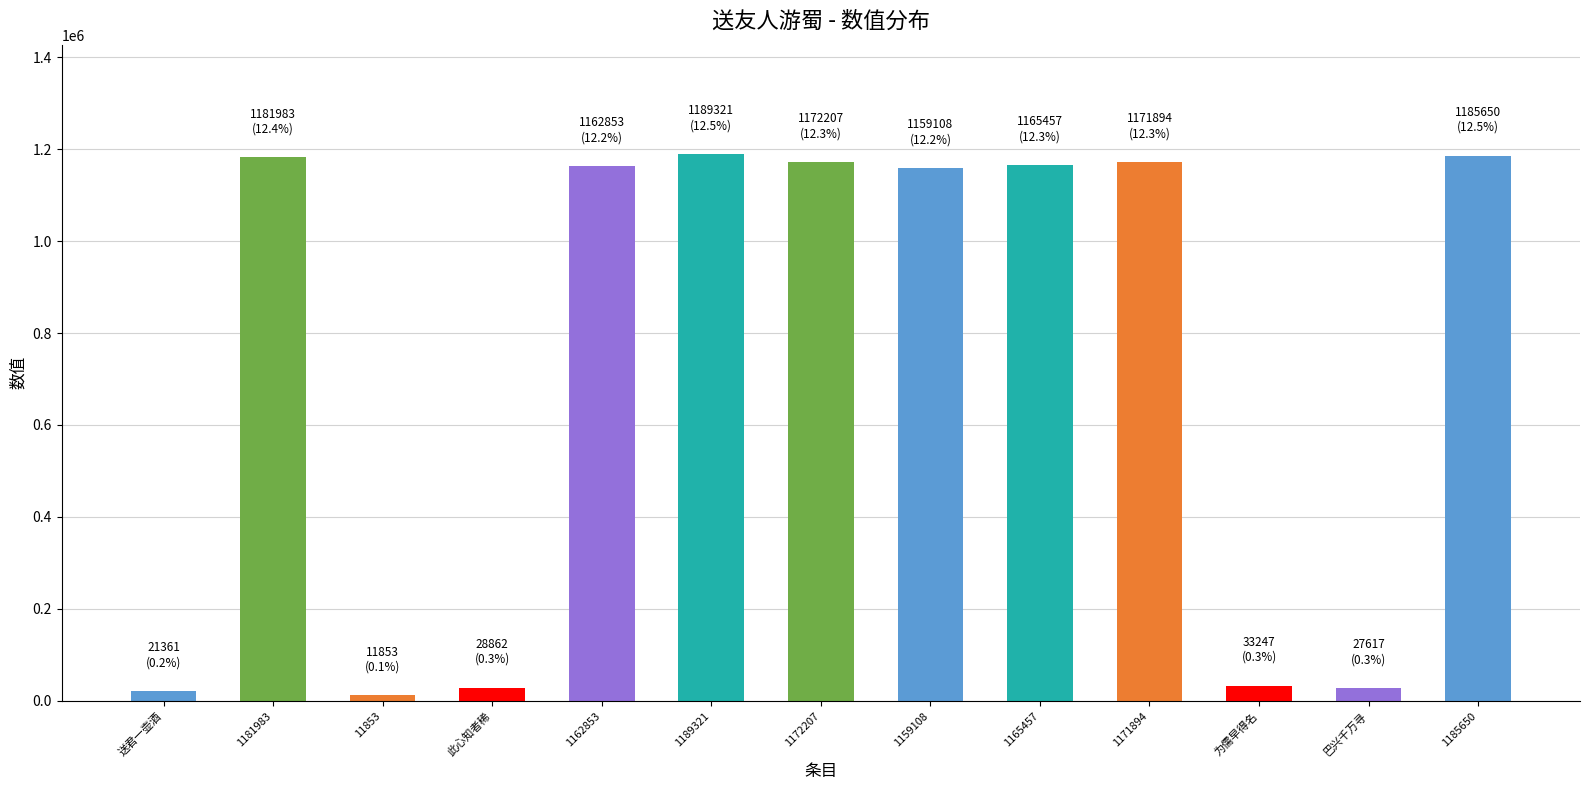

What is the sum of the values at 1171894 and 1162853?

2334747